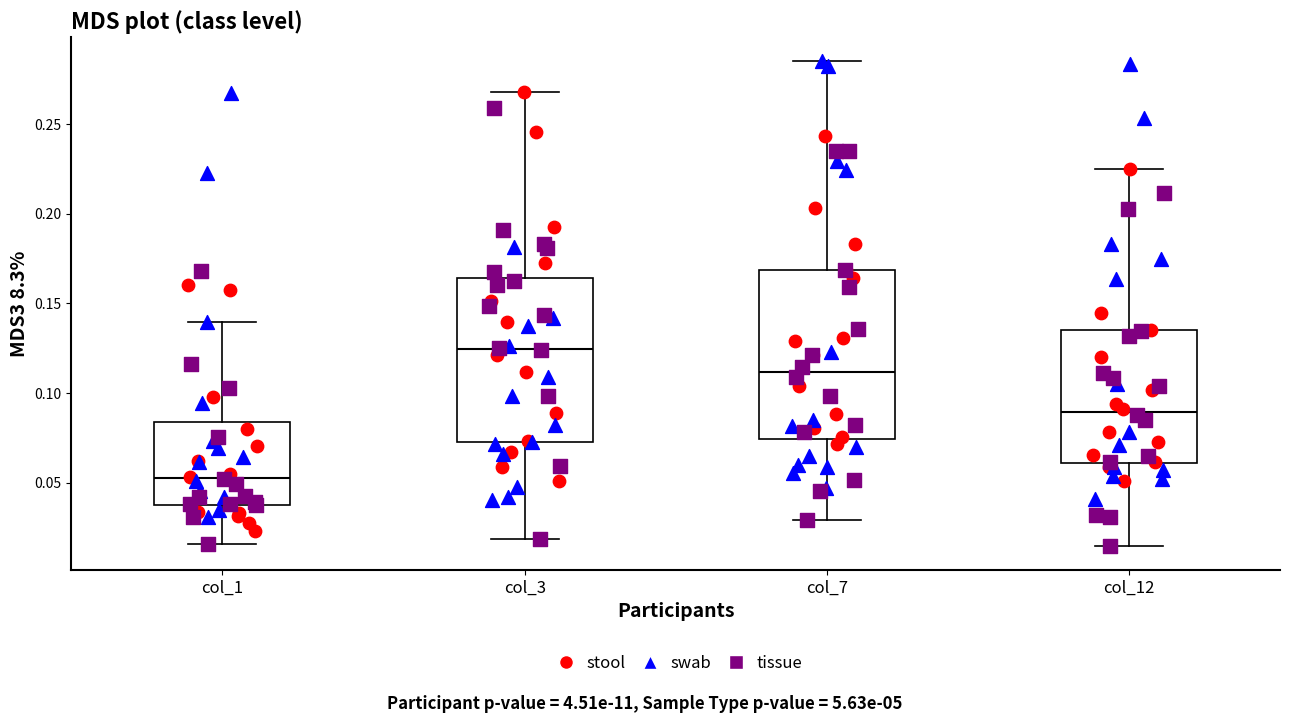

Which box's median line is the lowest?

col_1